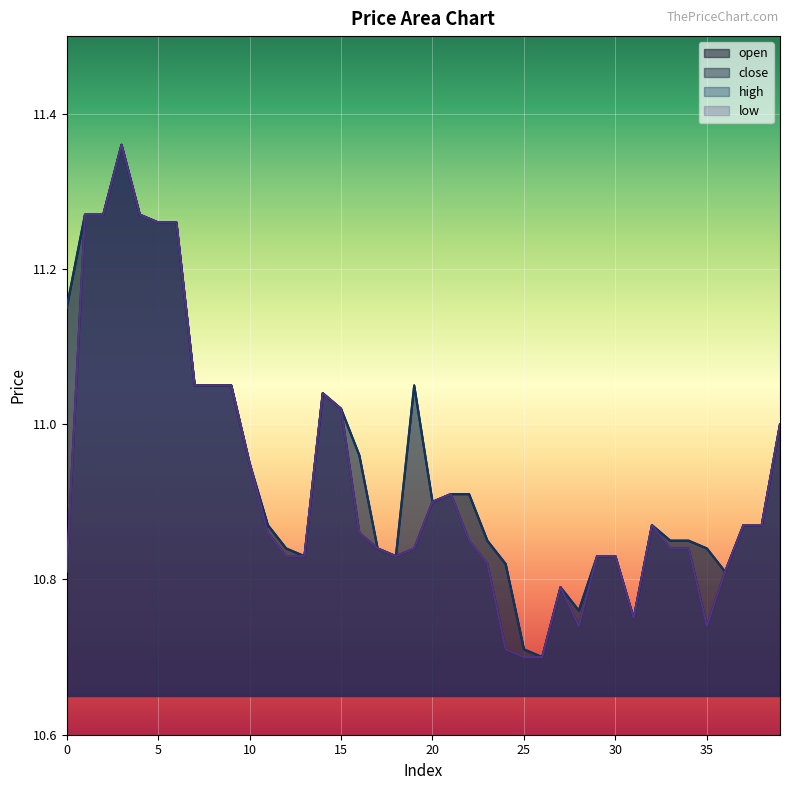

True or false: open and low intersect in this chart.

False